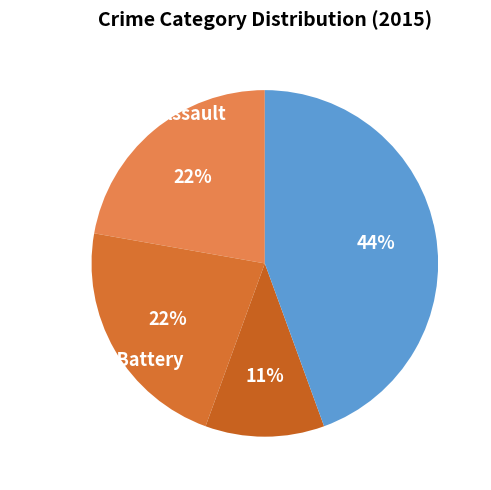

The Robbery slice represents 11% of the pie. True or false?

True